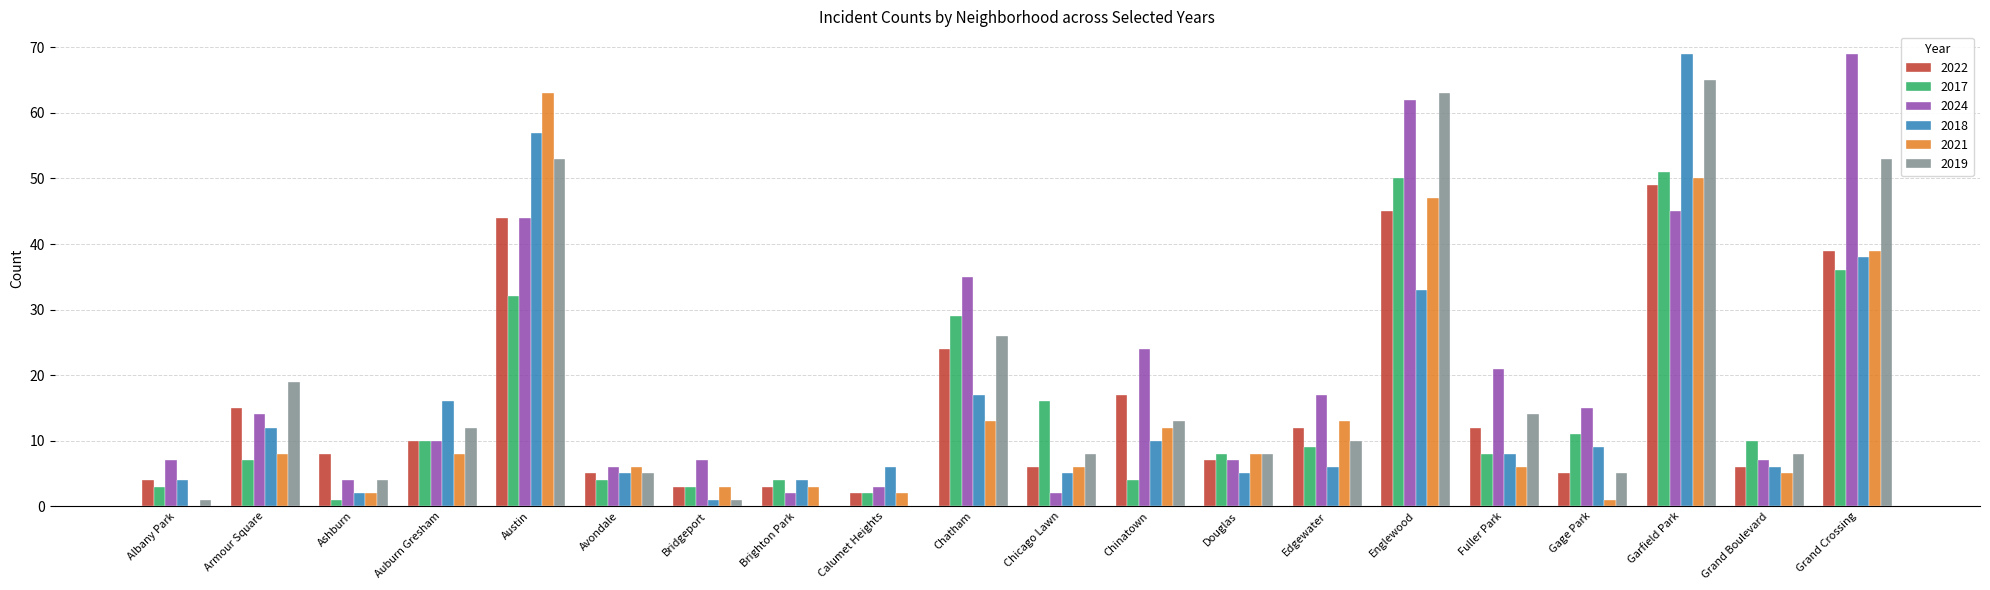

Reading right to left, transcribe all the data shown in this chart.

2022: 39	6	49	5	12	45	12	7	17	6	24	2	3	3	5	44	10	8	15	4
2017: 36	10	51	11	8	50	9	8	4	16	29	2	4	3	4	32	10	1	7	3
2024: 69	7	45	15	21	62	17	7	24	2	35	3	2	7	6	44	10	4	14	7
2018: 38	6	69	9	8	33	6	5	10	5	17	6	4	1	5	57	16	2	12	4
2021: 39	5	50	1	6	47	13	8	12	6	13	2	3	3	6	63	8	2	8	0
2019: 53	8	65	5	14	63	10	8	13	8	26	0	0	1	5	53	12	4	19	1